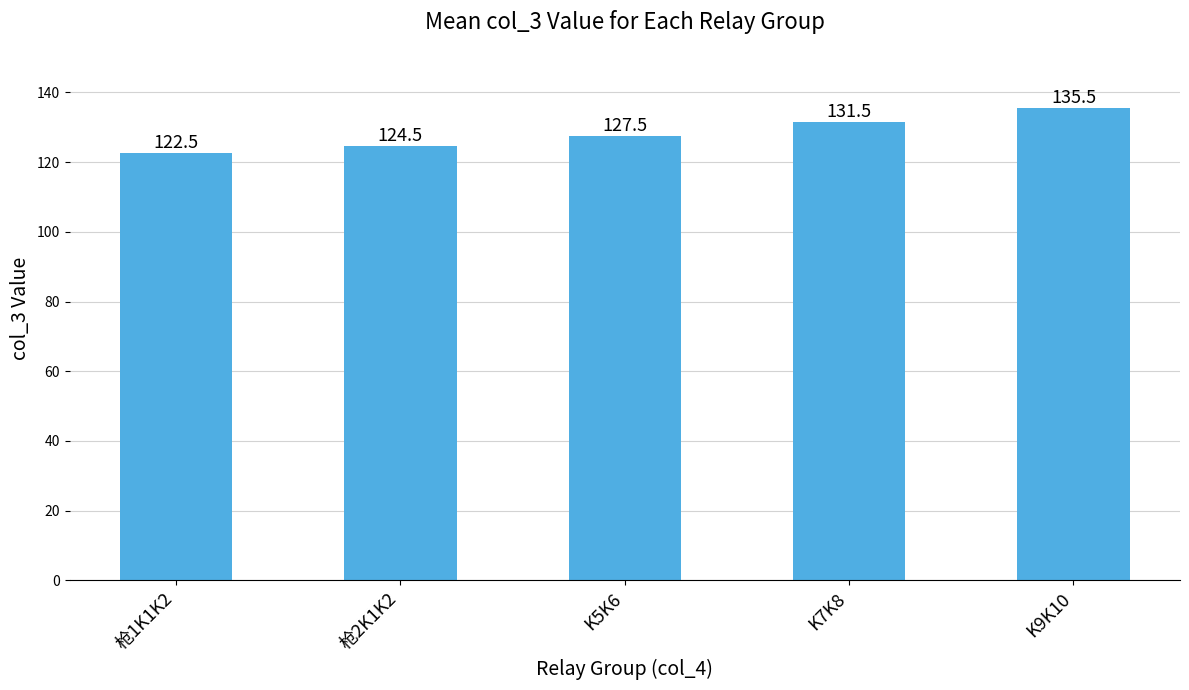

Read the value at K7K8.

131.5